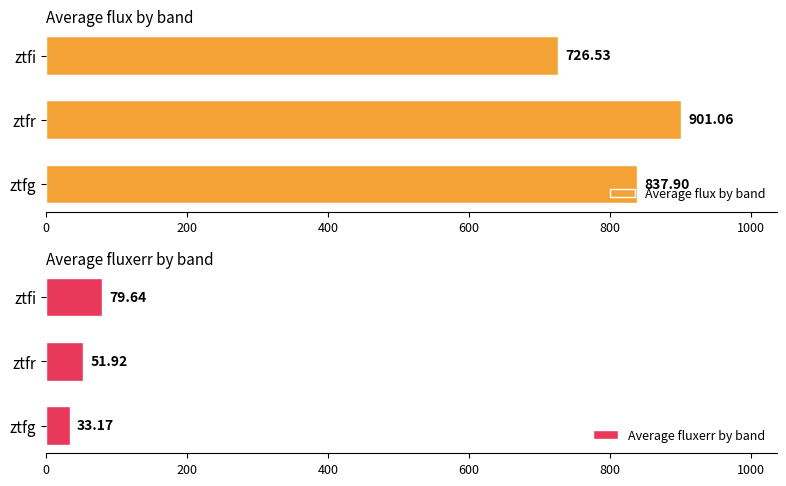

True or false: Average fluxerr by band has a value of 79.6 at ztfi.

True